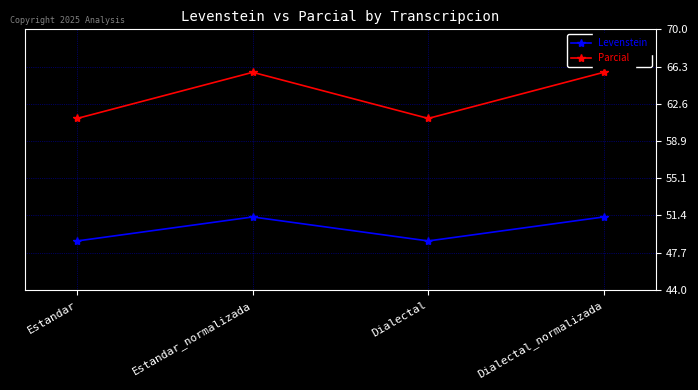

Does the chart display data point markers on the line(s)?

Yes